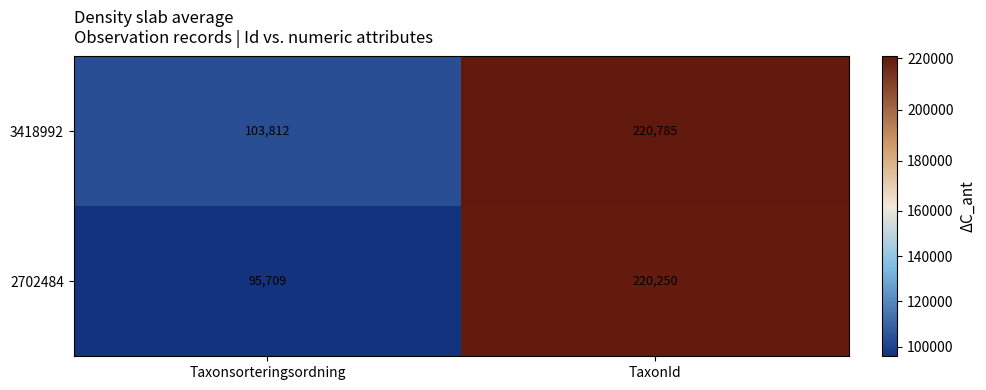

Between Taxonsorteringsordning and TaxonId, which series saw the biggest shift?

2702484